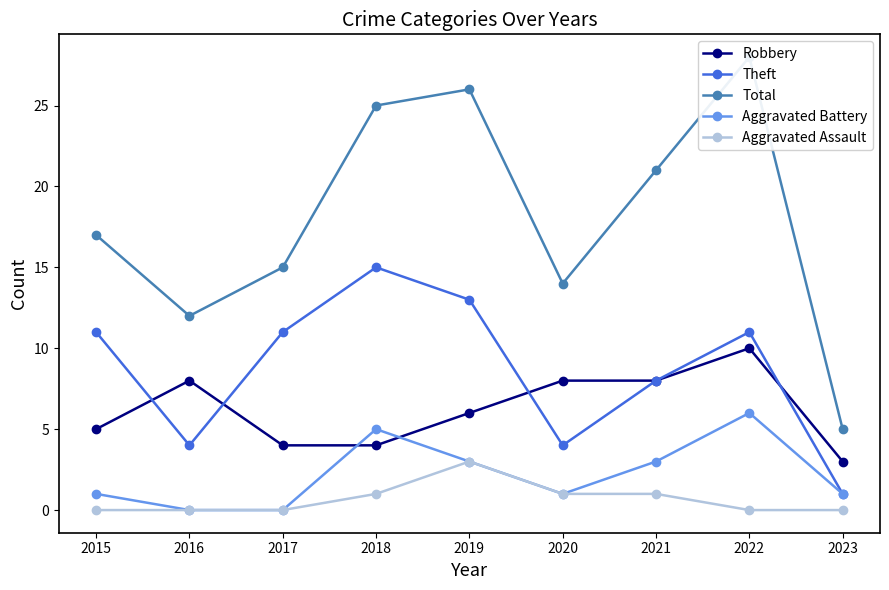

Count the Theft values in the range 4 to 11.

6